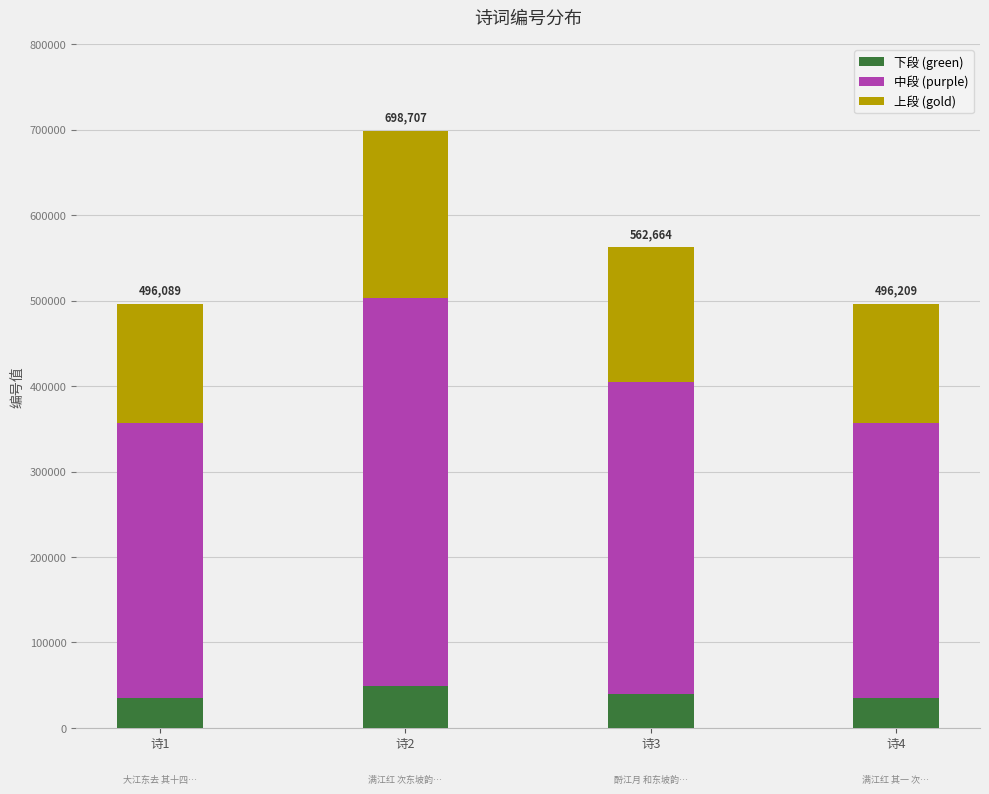

What is the total value across all series at 诗1?

496089.0